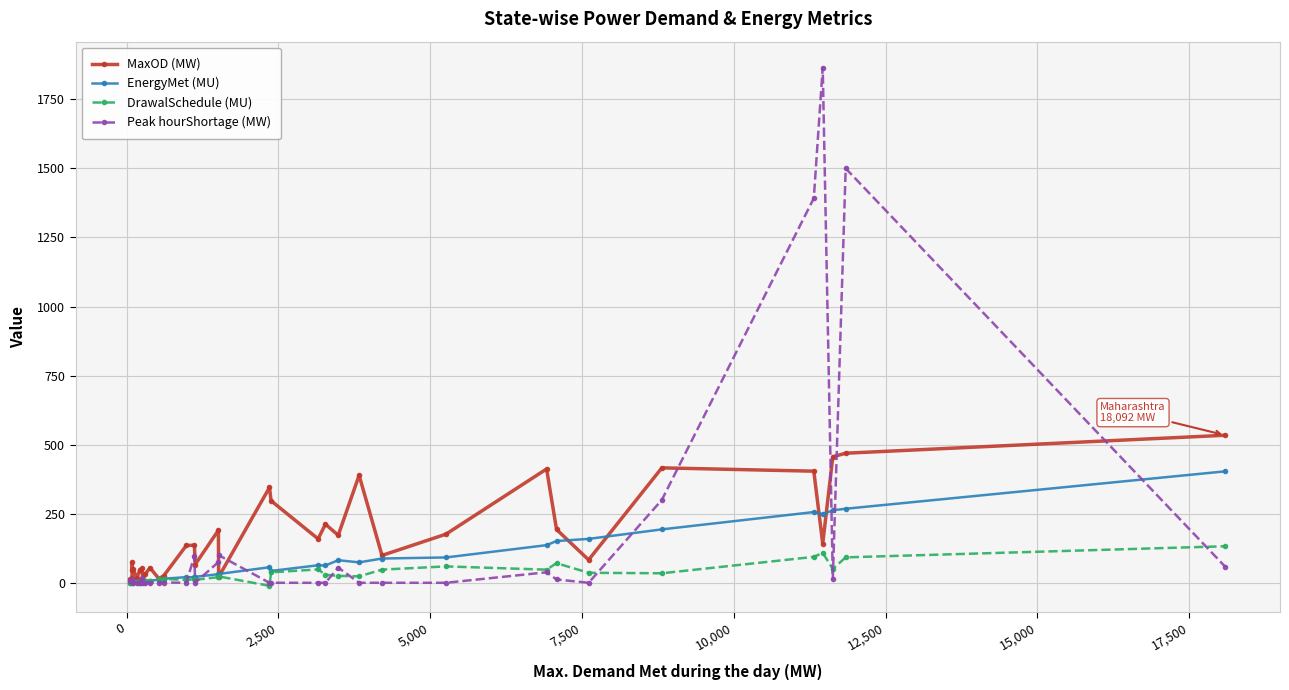

How many data points in EnergyMet (MU) are less than 31?

16